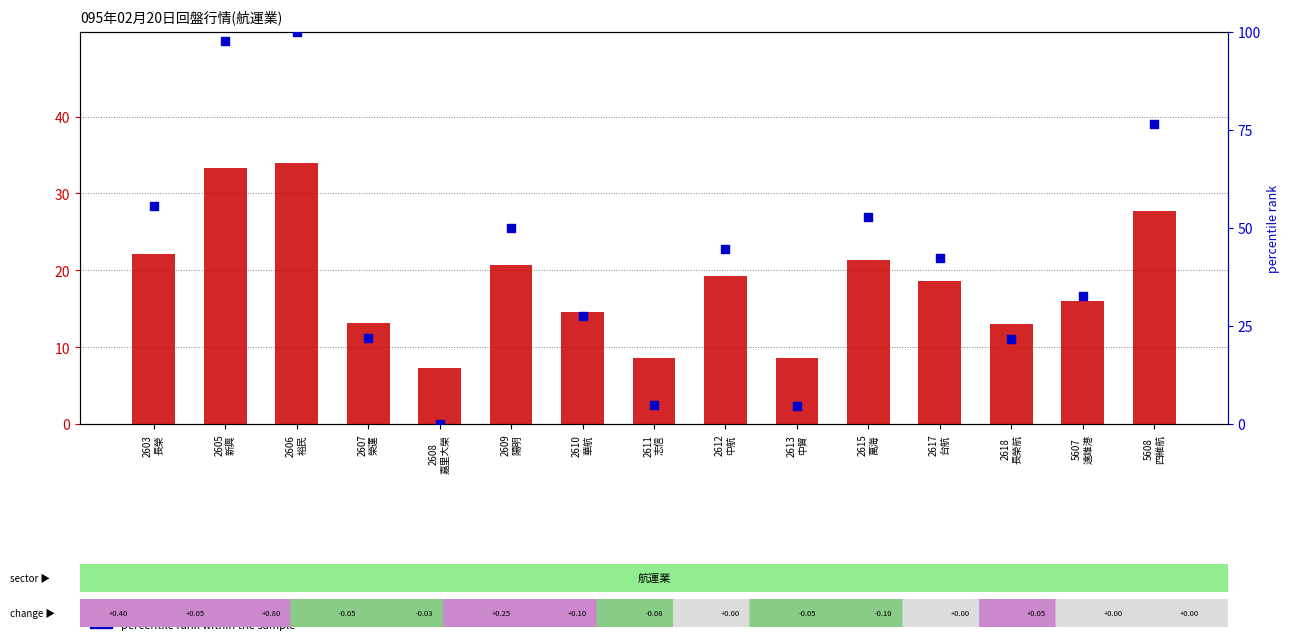

At how many categories does at least one series exceed 82?

2